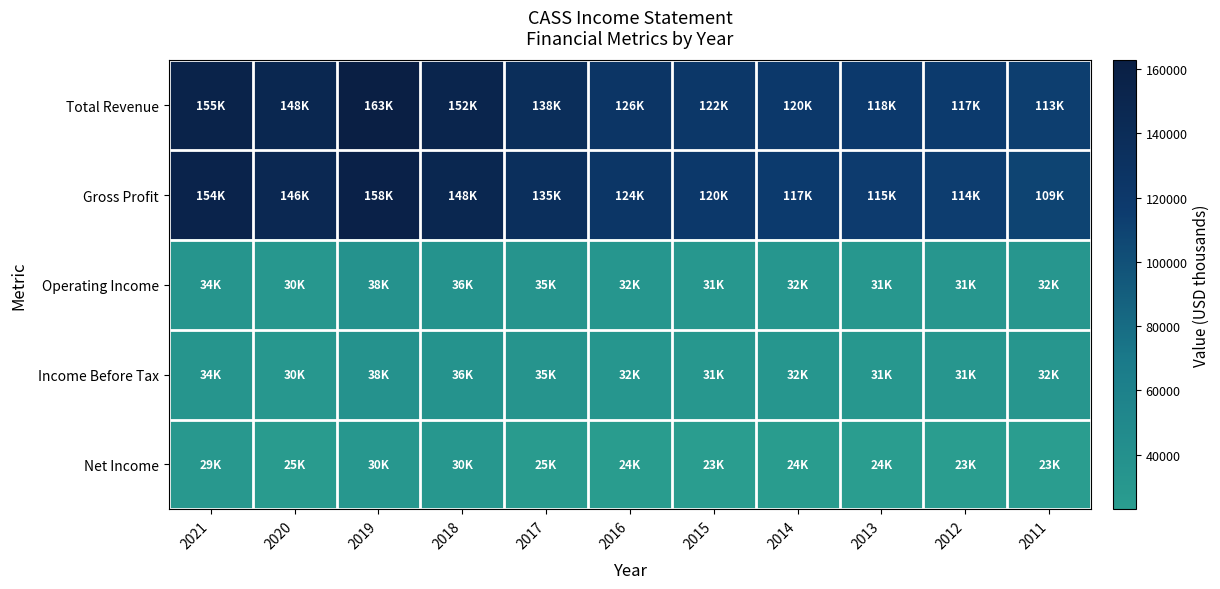

Between 2011 and 2018, which is larger?

2018